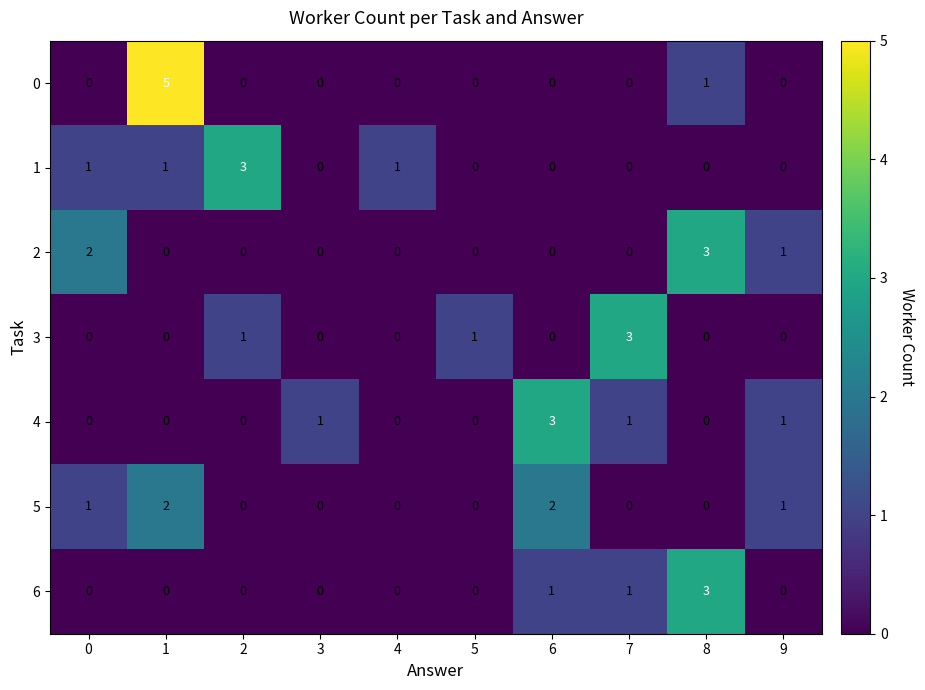

At how many categories does at least one series exceed 4?

1